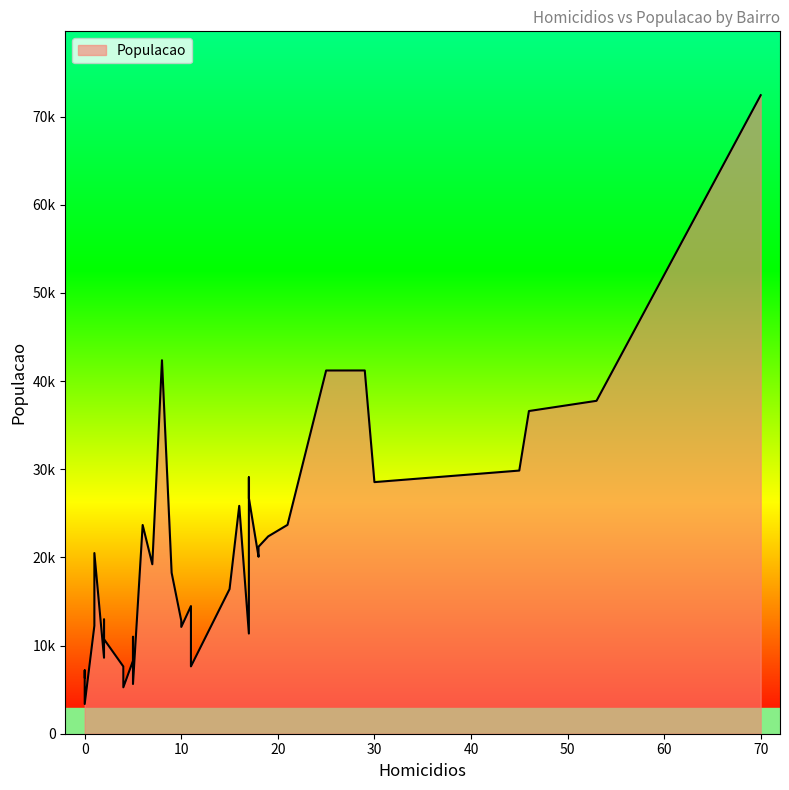

True or false: the data shows 8714 at CONJUNTO CEARA II.

False